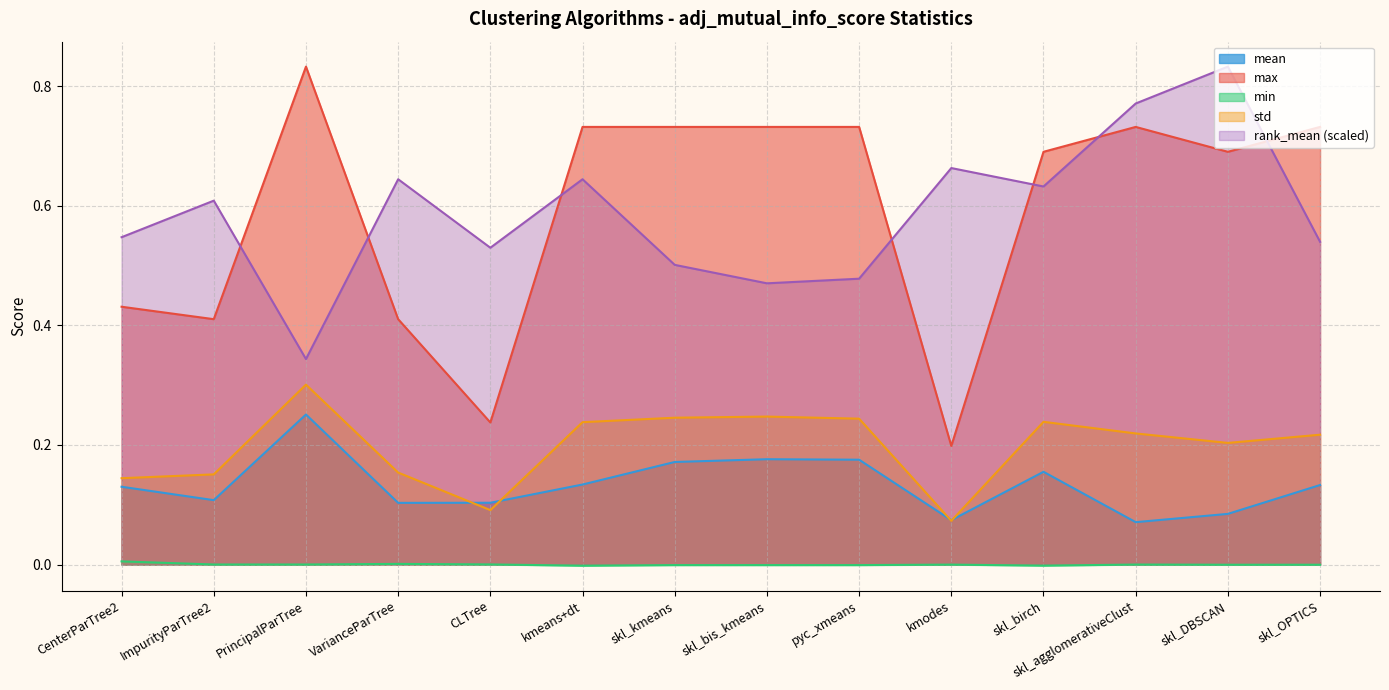

What is the spread (max minus min) of values at skl_birch?

0.7